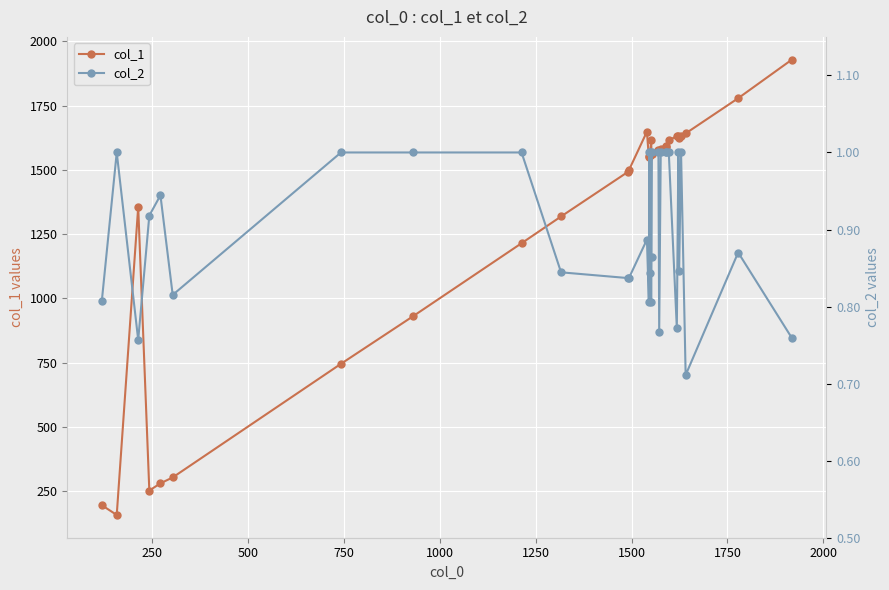

How many values in the col_1 series are below 1562?

16